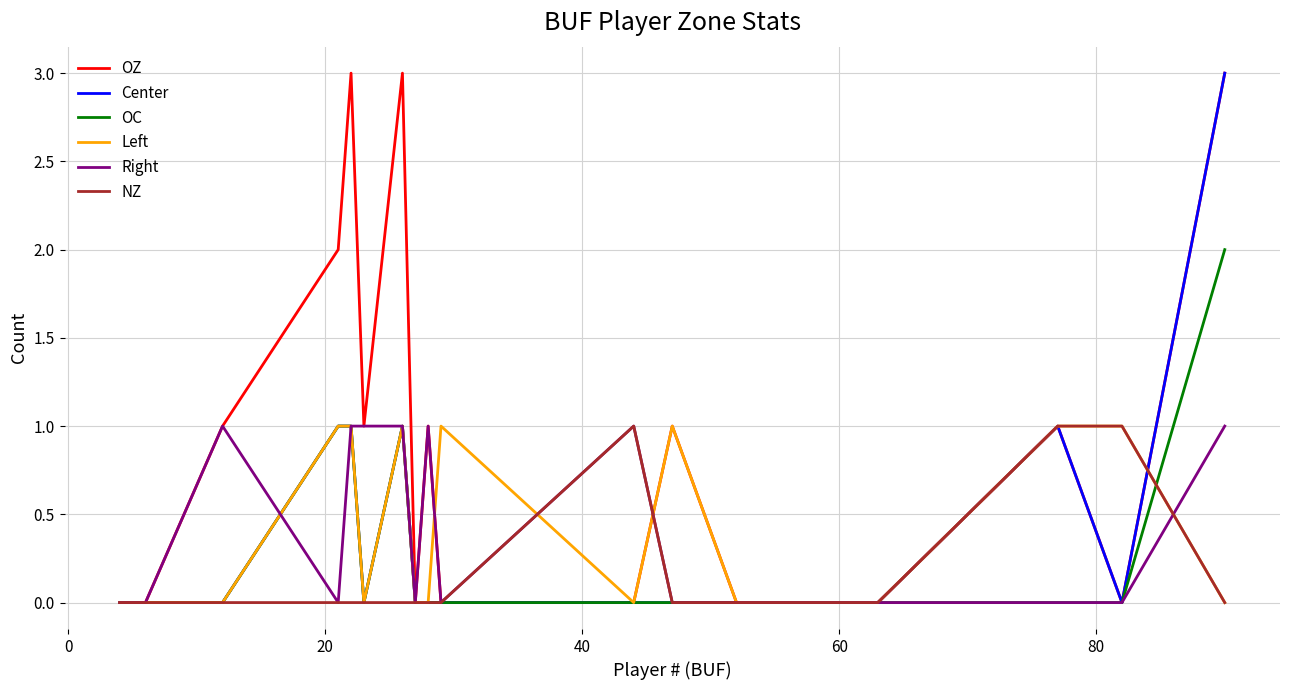

What is the maximum value shown in the chart?

3